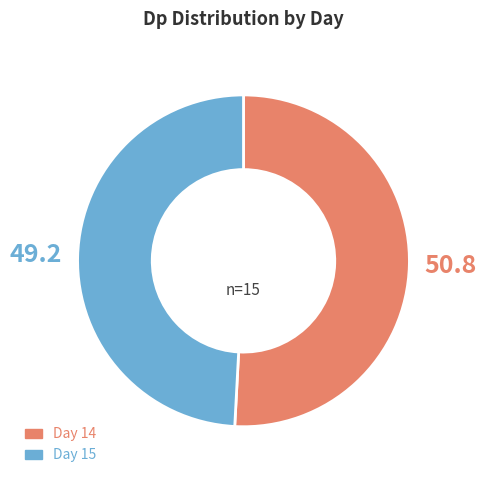

How many segments does this pie chart have?

2